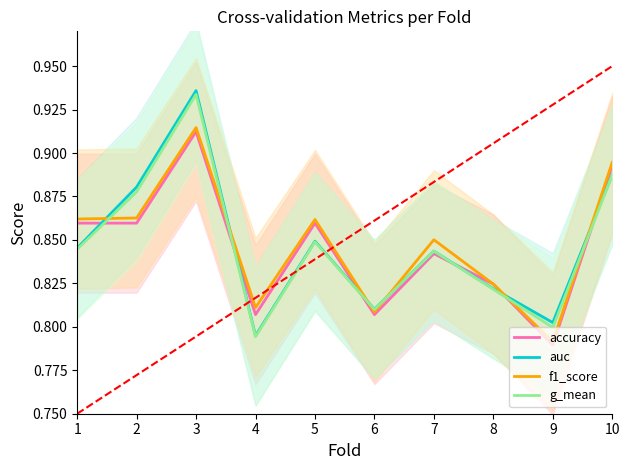

What is the approximate value of auc at 3?

0.9